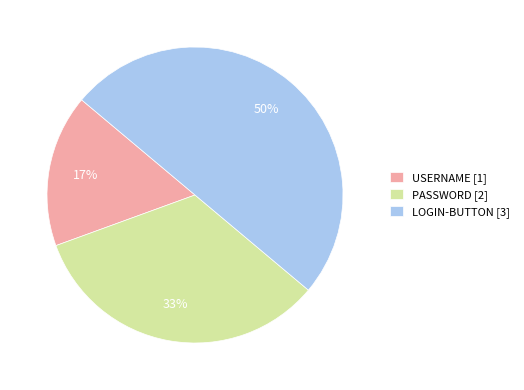

How many slices are in this pie chart?

3